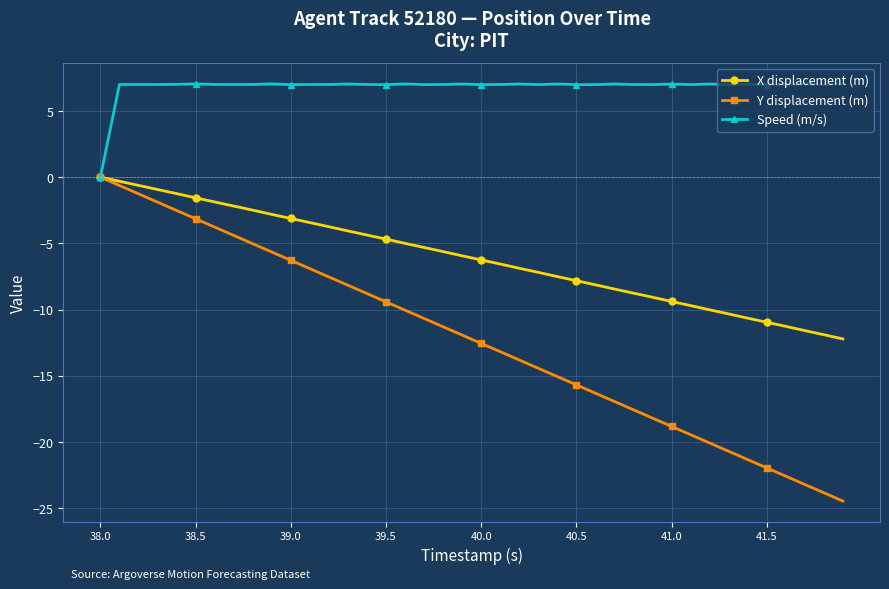

Which series has the largest total across all categories?

Speed (m/s)